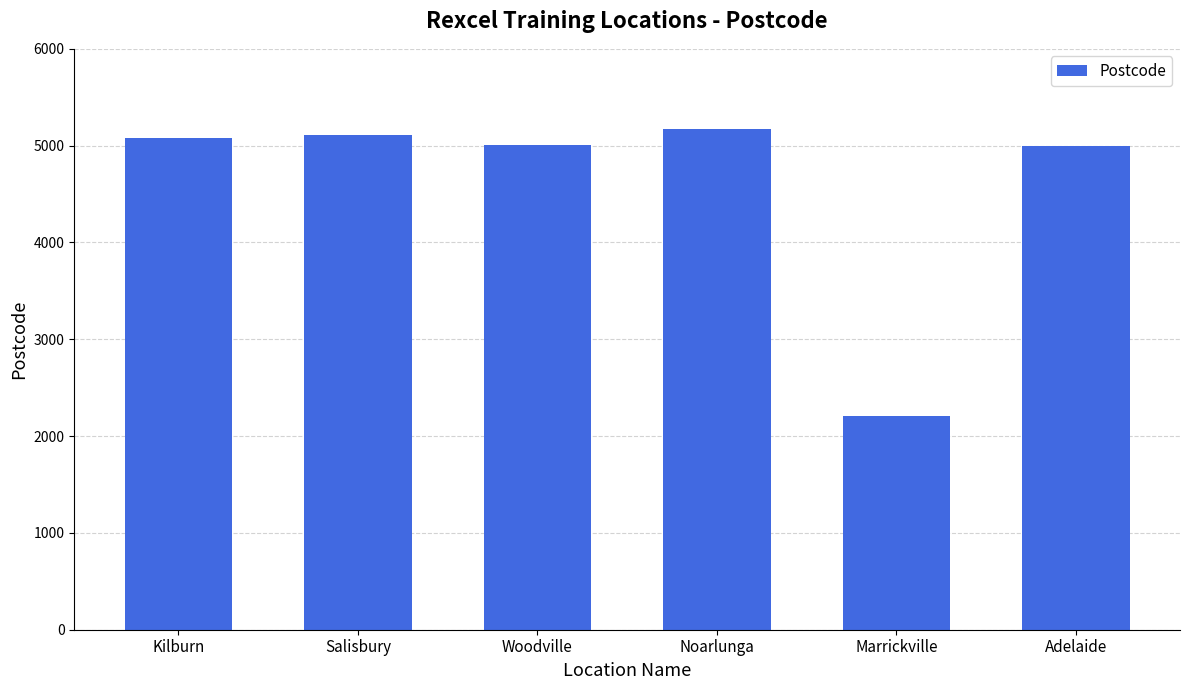

What is the sum of the values at Kilburn and Salisbury?

10192